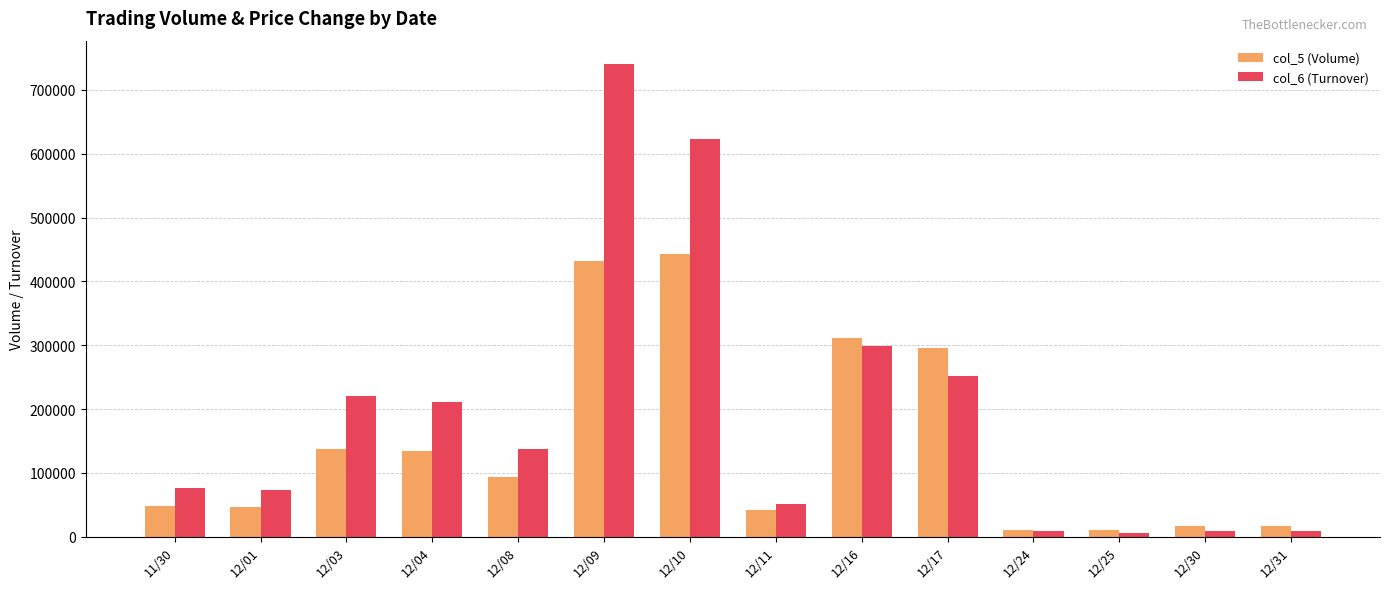

What value does the col_6 (Turnover) series have at 12/16?

299080